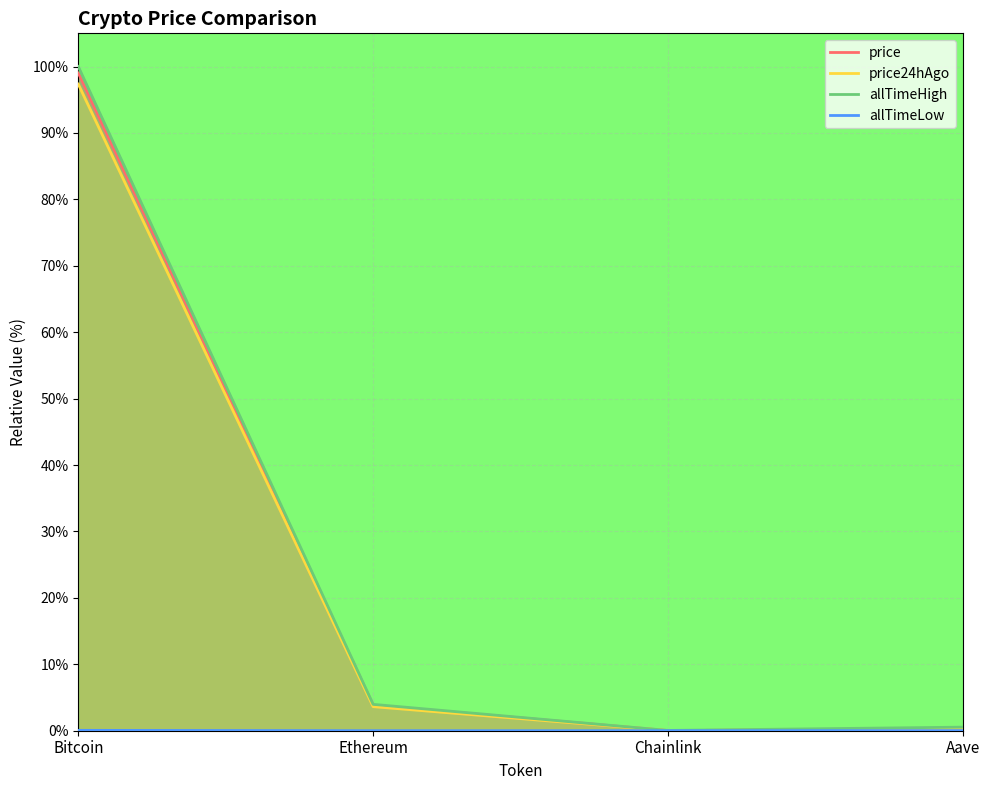

How many intersections are there between price and price24hAgo?

2